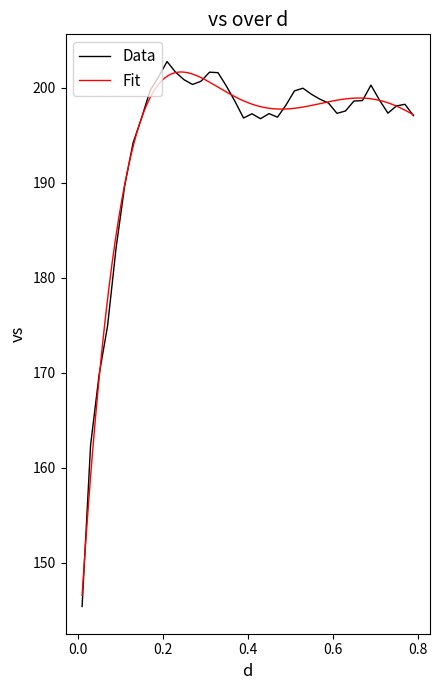

What is the maximum value for Data?

202.7